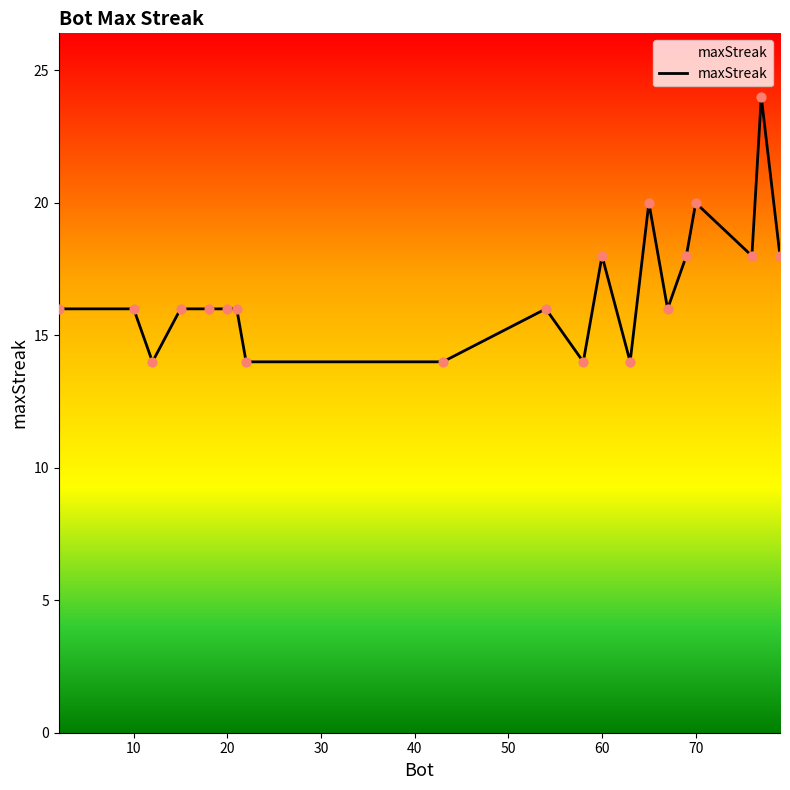

What is the difference between the maximum and minimum values?

10